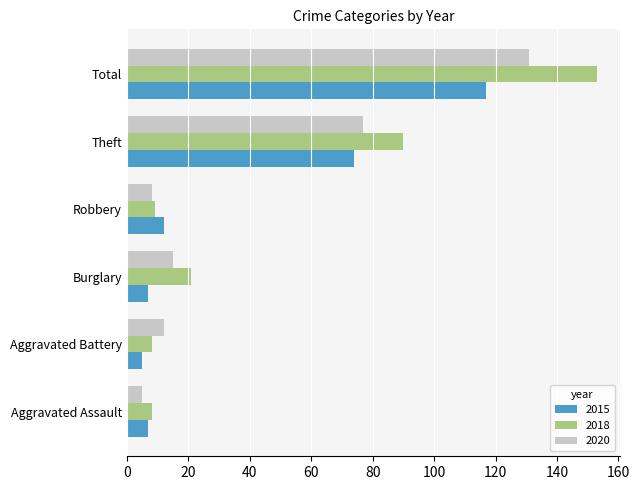

Where is 2015 nearest to the value 61?

Theft